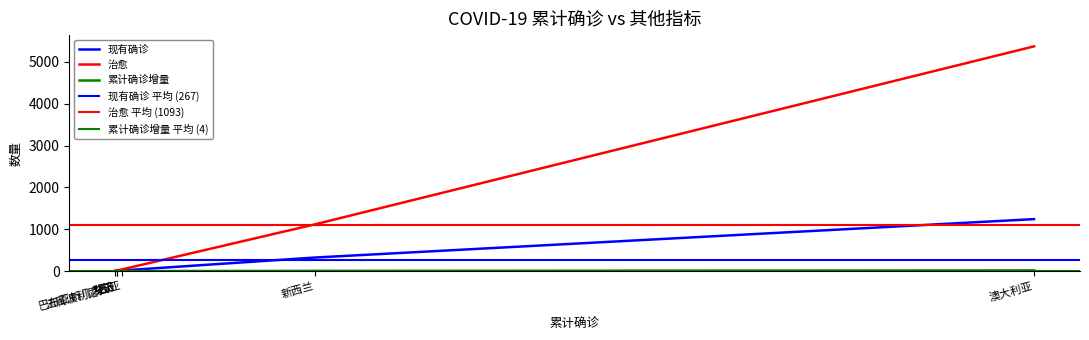

Which series has the largest total across all categories?

治愈